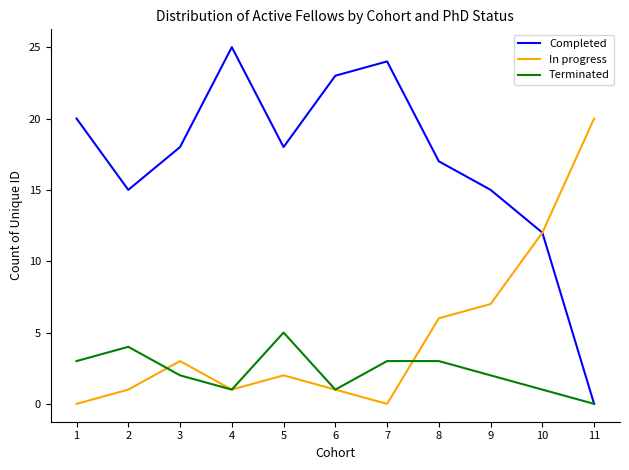

Which series has the widest spread of values?

Completed